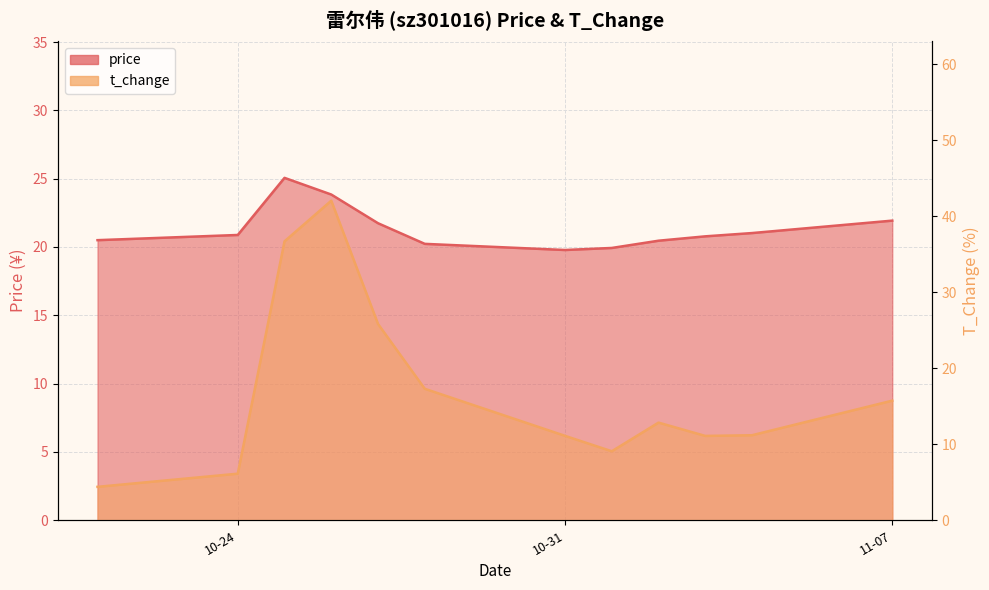

What is the total value across all series at 11-07?

37.7